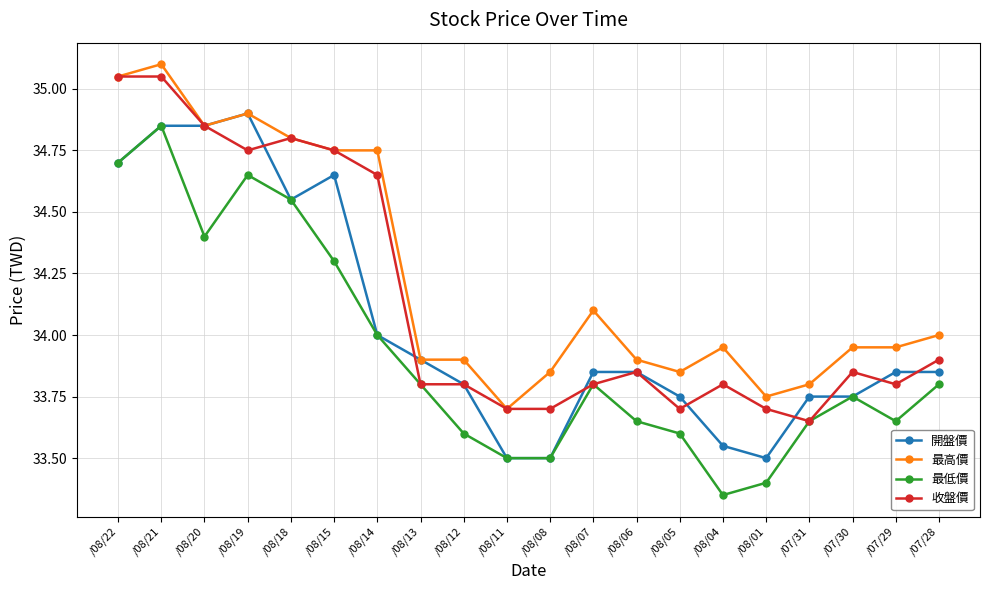

What position from the left is /08/07?

12